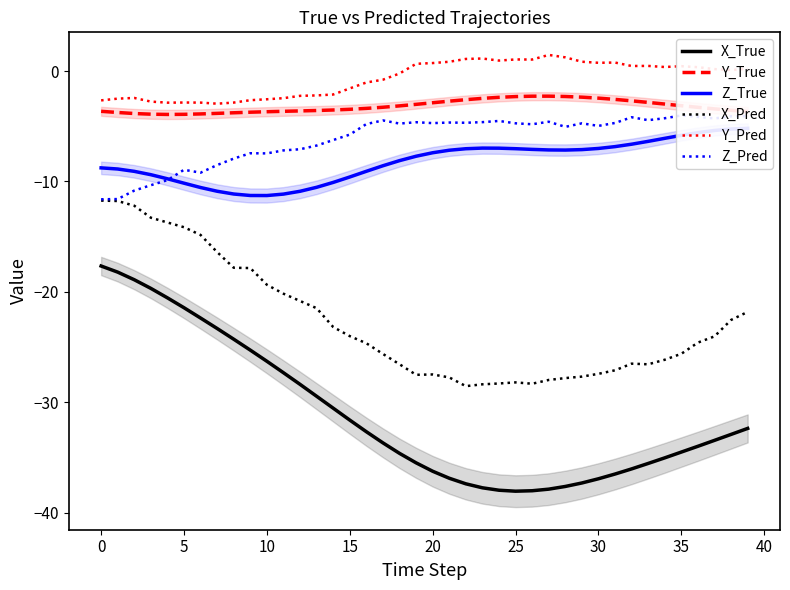

What is the average value of the Z_True series?

-8.2